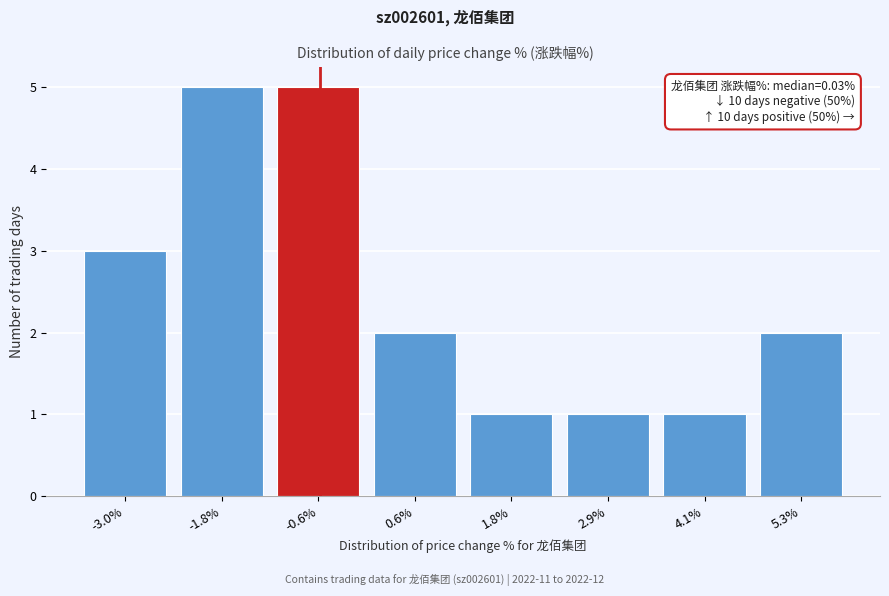

Reading right to left, list all the values displayed in this chart.

2	1	1	1	2	5	5	3